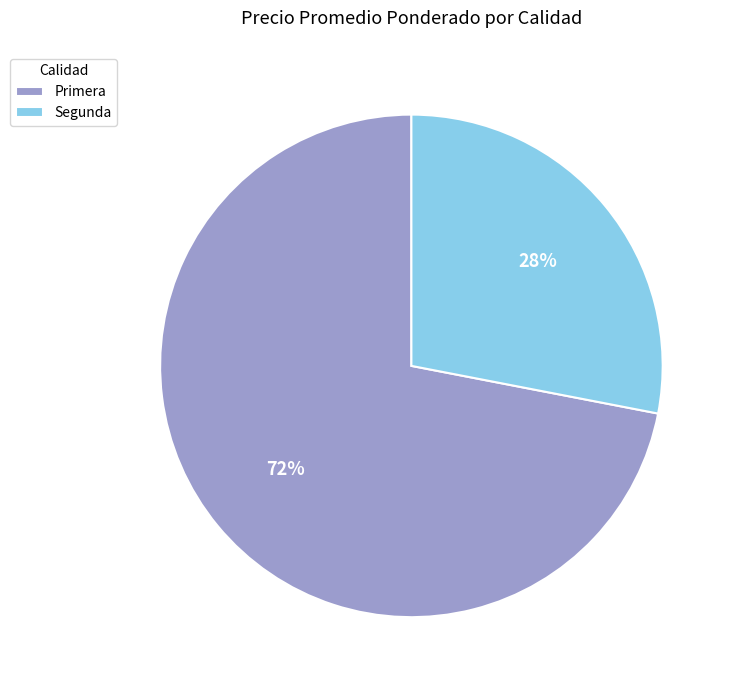

Is it true that Segunda is 28% of the pie?

True